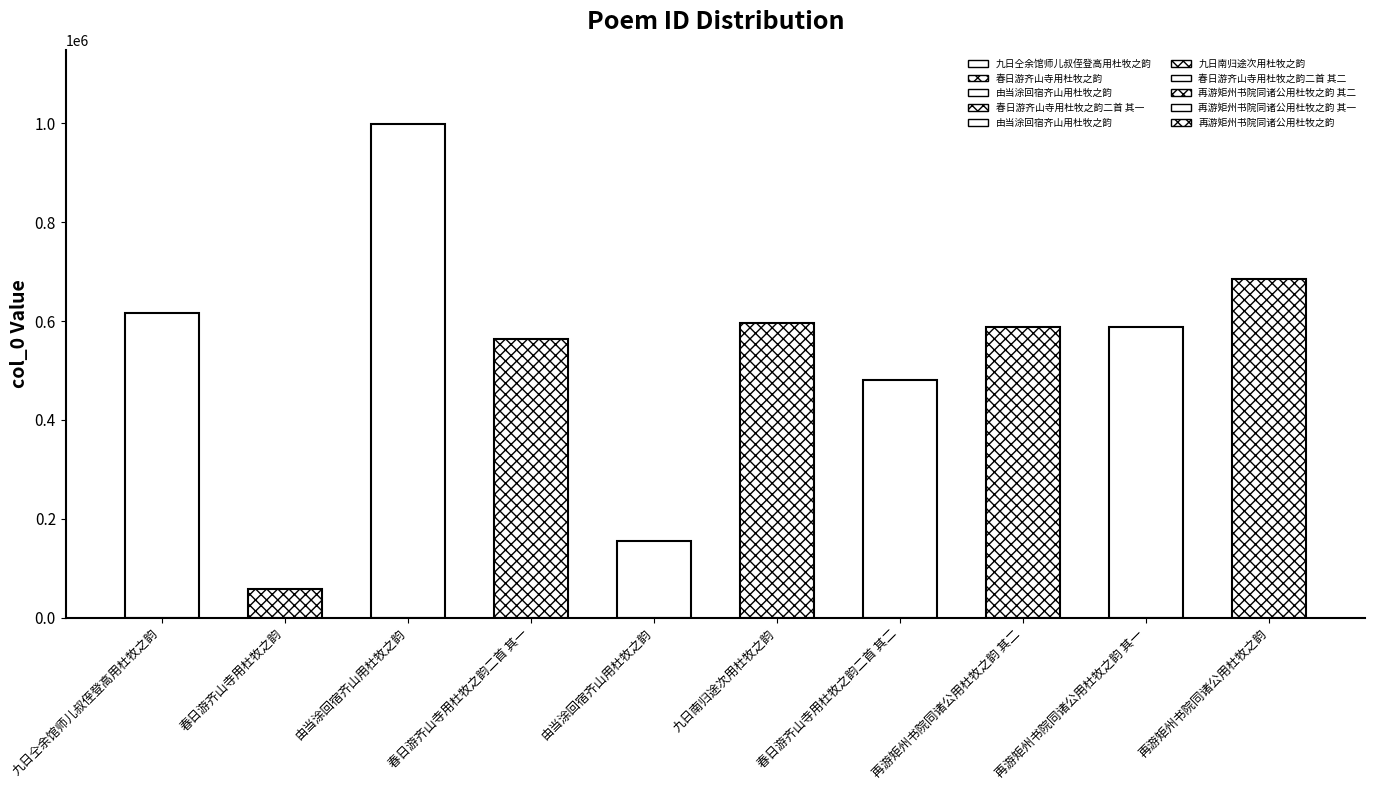

Does the chart contain any negative values?

No